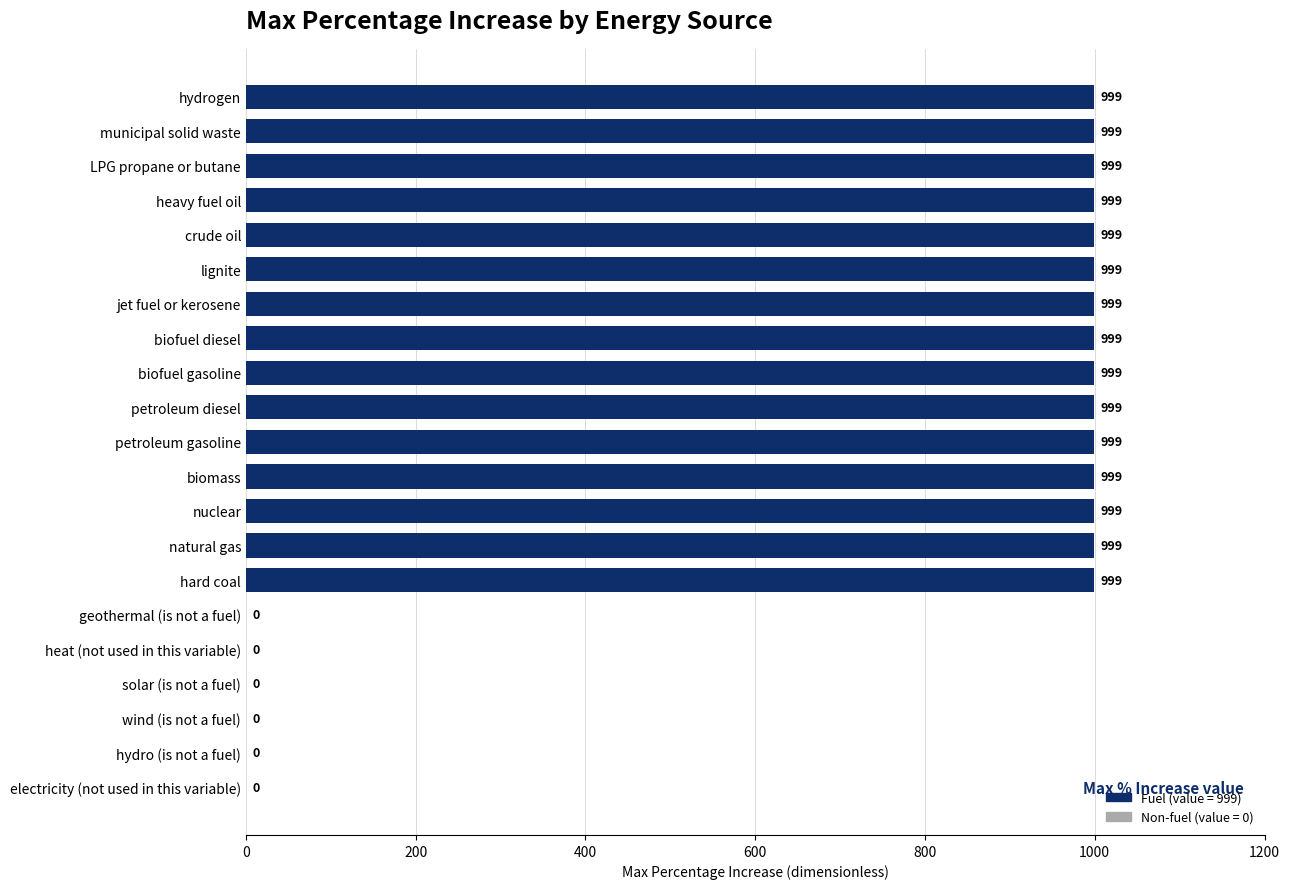

What is the sum of all values?

14985